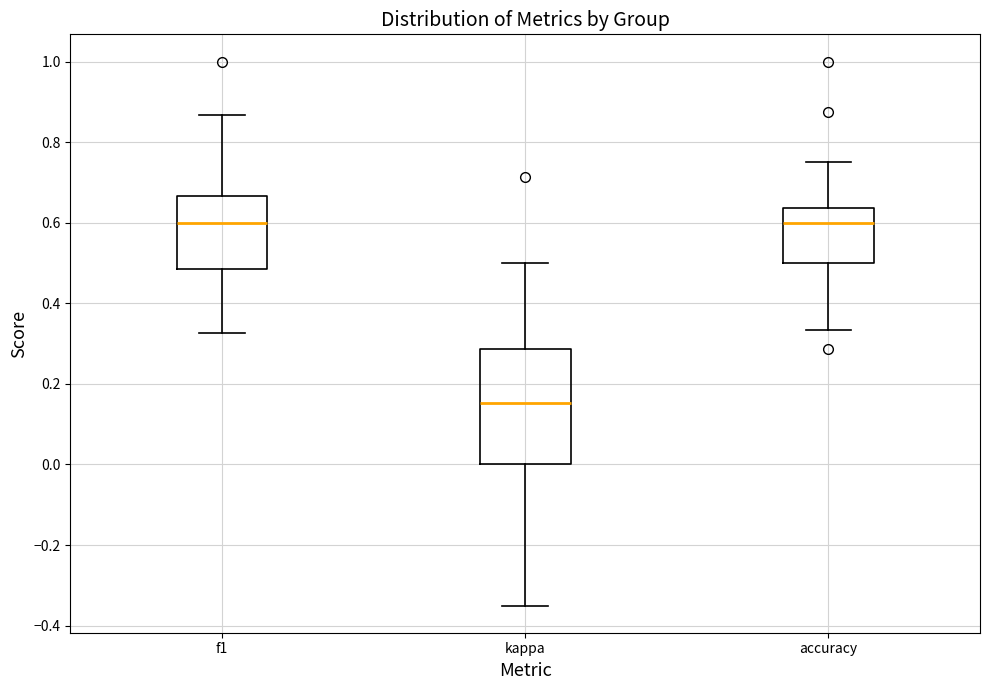

Reading left to right, read every box against the y-axis: the position of its median line, the range the box covers, and the ends of its whiskers. The values are not printed on the chart, so give them approximately, as read against the axis.

f1: median 0.60, box 0.48 to 0.66, whiskers 0.32 to 0.86
kappa: median 0.16, box 0.00 to 0.28, whiskers -0.34 to 0.50
accuracy: median 0.60, box 0.50 to 0.64, whiskers 0.34 to 0.76